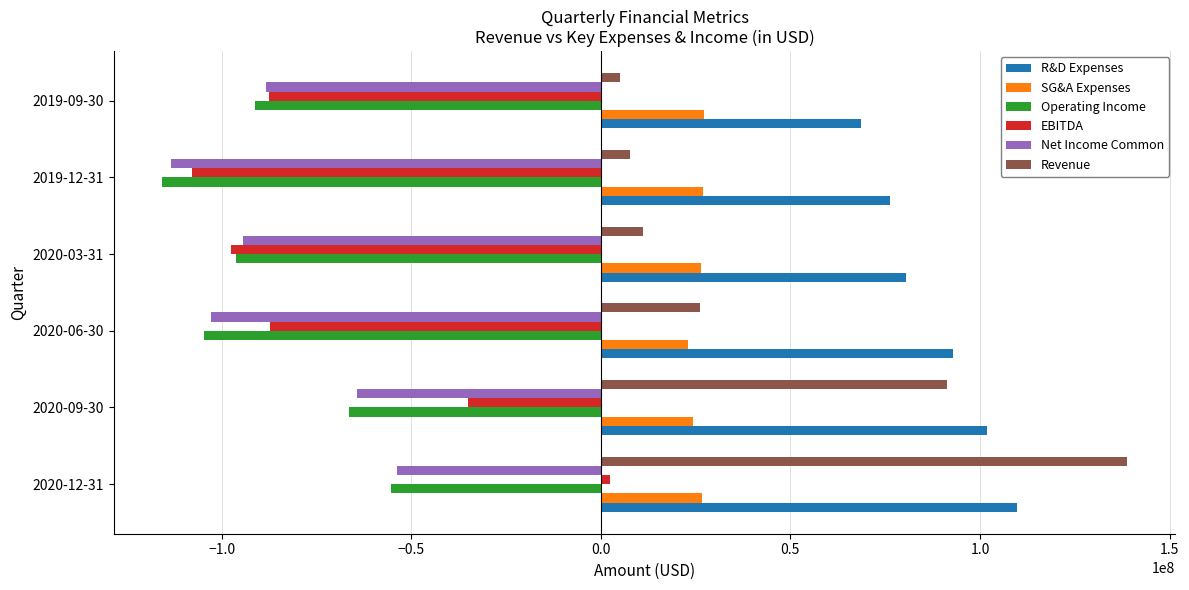

What is the difference between the maximum and minimum values in the SG&A Expenses series?

4274000